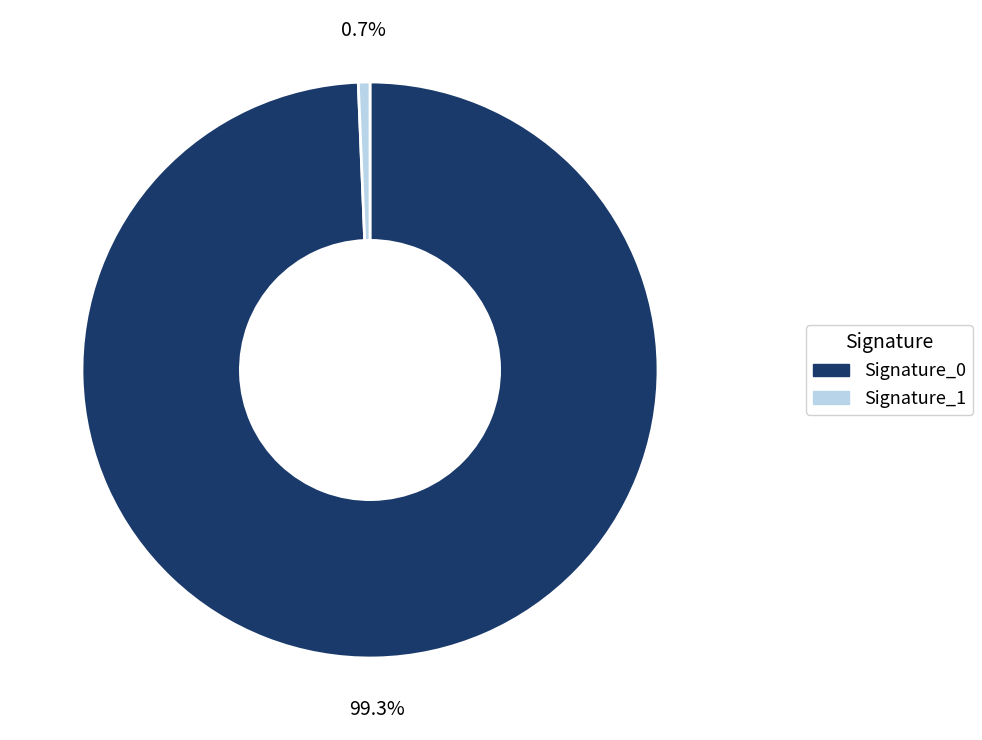

To the nearest percent, what is the difference between the largest and smallest slice percentages?

99%